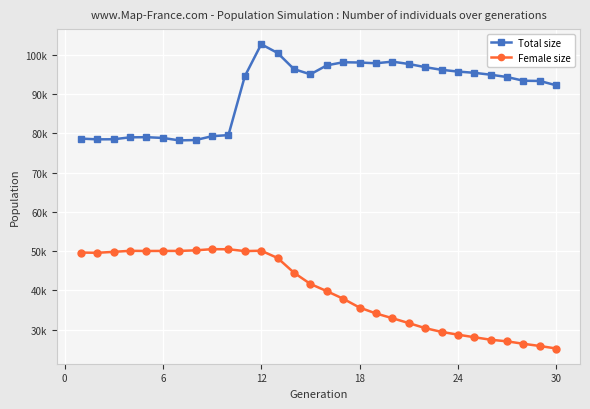

Reading left to right, extract all data points from this chart.

Total size: 78678	78489	78511	79008	79041	78845	78227	78315	79294	79572	94574	102740	100517	96393	95069	97352	98145	98079	97886	98300	97706	96901	96219	95770	95454	94968	94378	93432	93375	92261
Female size: 49633	49567	49808	50076	50029	50047	50045	50190	50499	50467	50000	50099	48241	44486	41627	39793	37856	35602	34105	32893	31649	30368	29401	28697	28040	27402	26991	26370	25805	25166